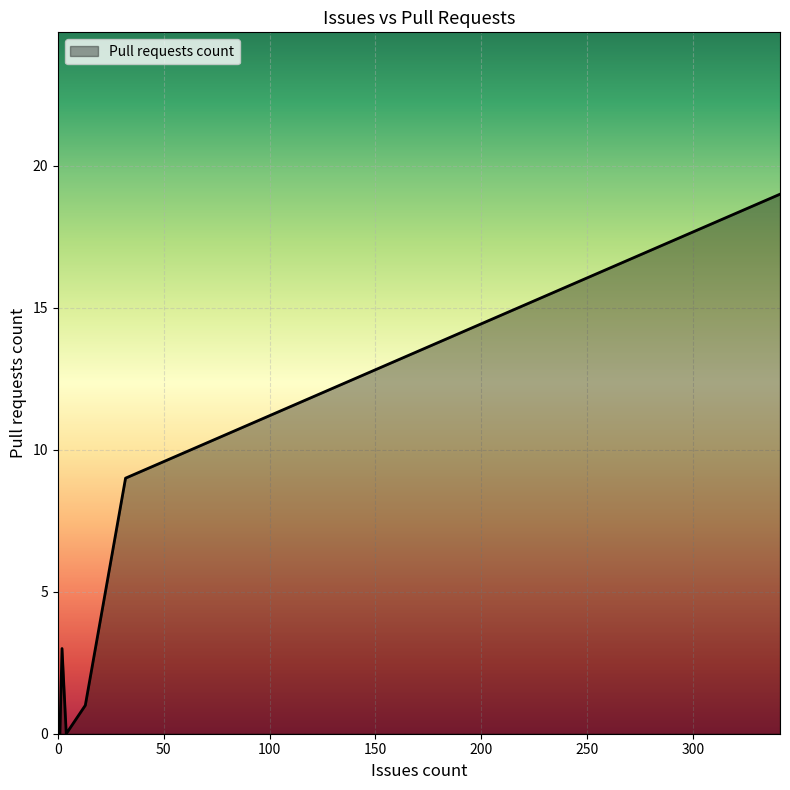

What is the sum of all values?

32